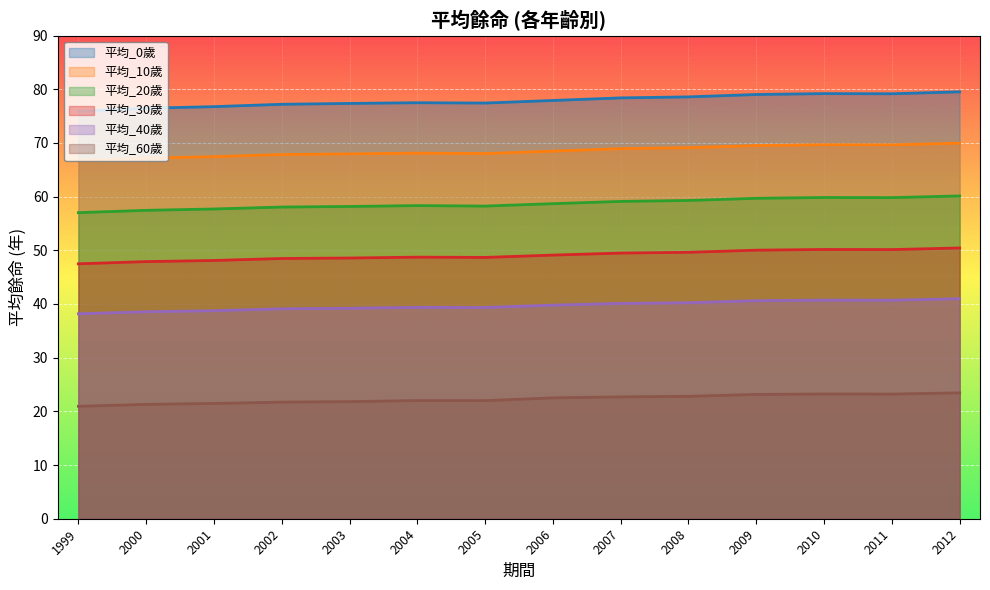

What is the value of the 平均_40歲 point at the 10th from the left?

40.2